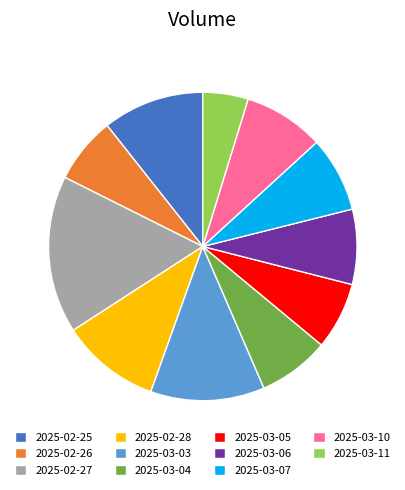

True or false: 2025-03-10 accounts for 8% of the total.

True